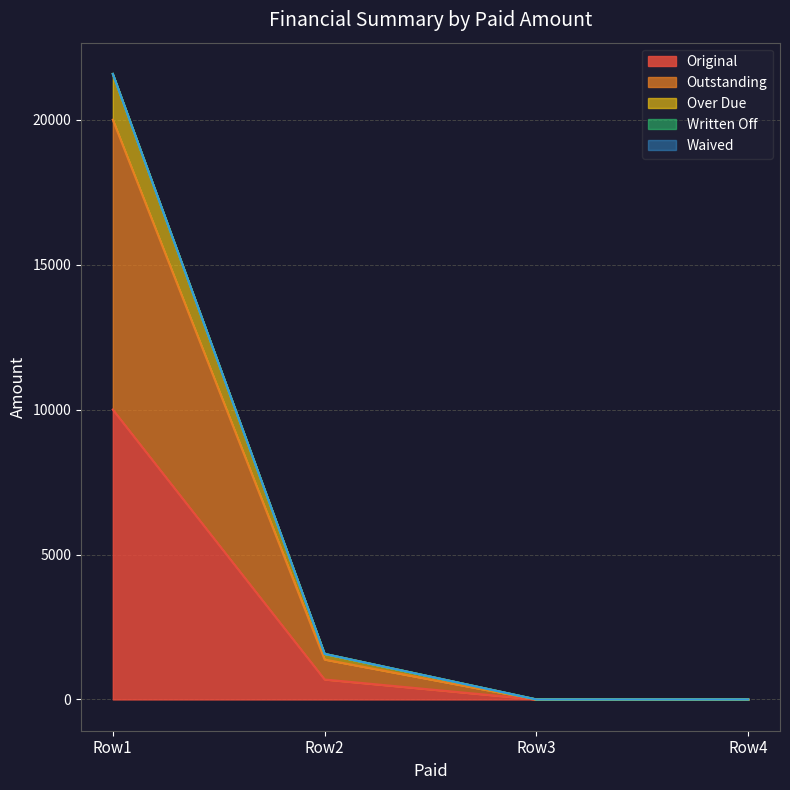

How many lines are shown in the chart?

5